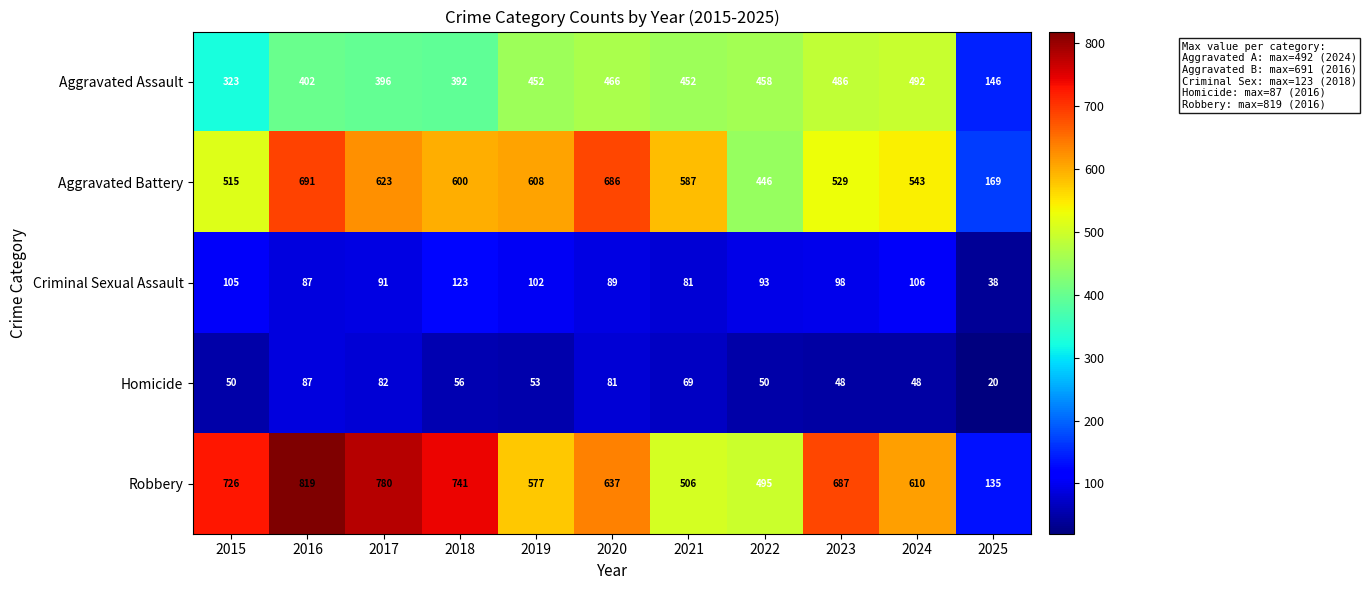

What is the sum of all Aggravated Battery values?

5997